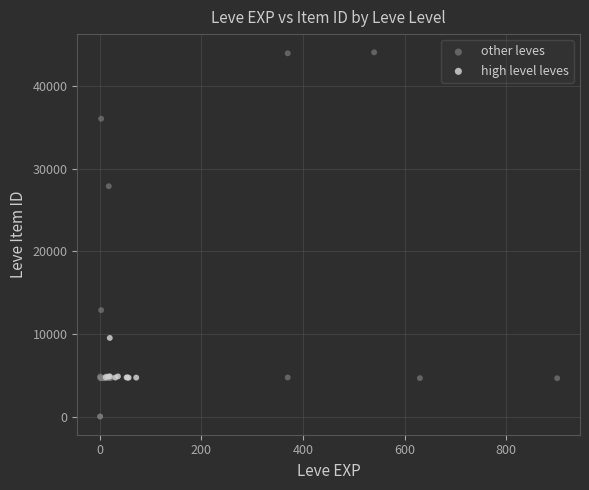

Which series contains the highest Y value?

other leves